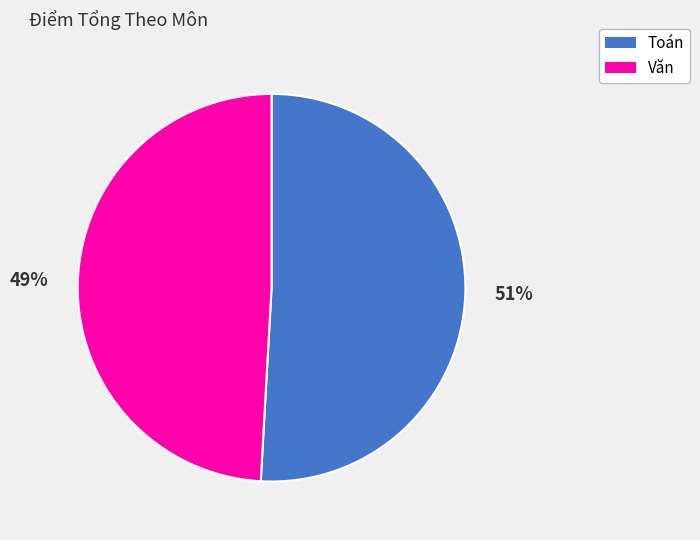

Does any single category account for the majority?

Yes